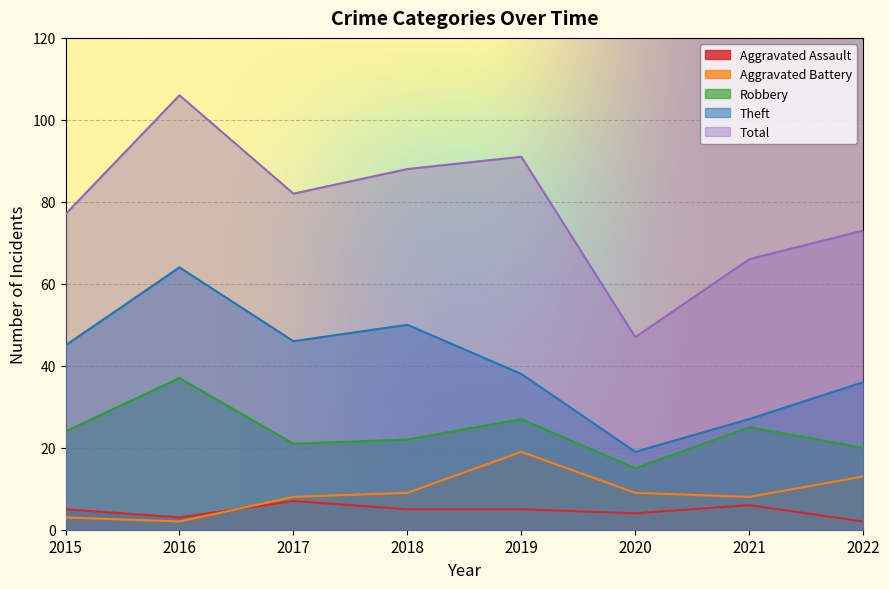

Between 2015 and 2018, which series saw the biggest shift?

Total